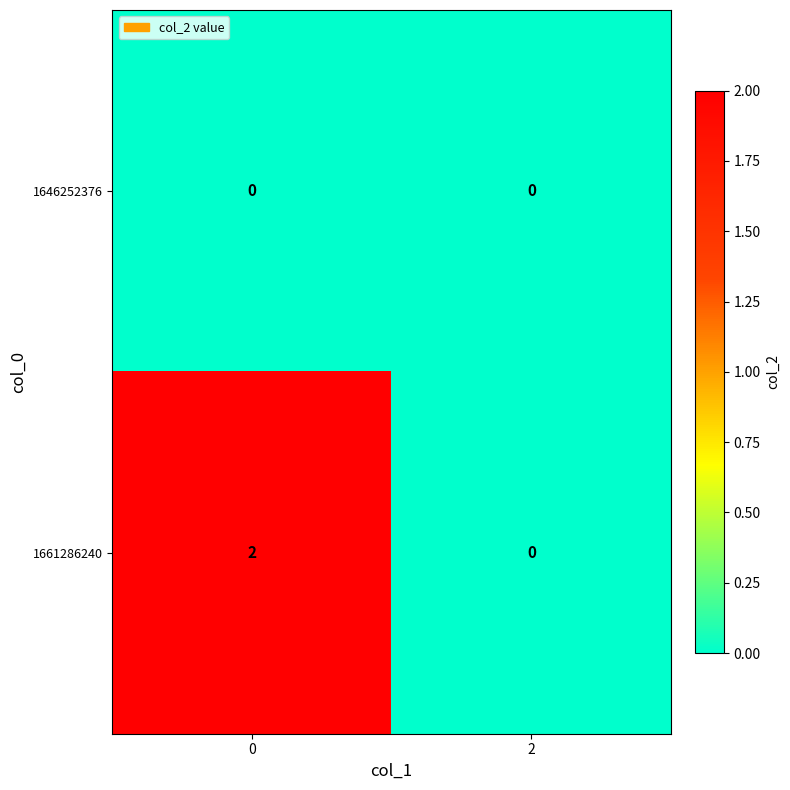

Rank the series at 0 from highest to lowest value.

1661286240, 1646252376